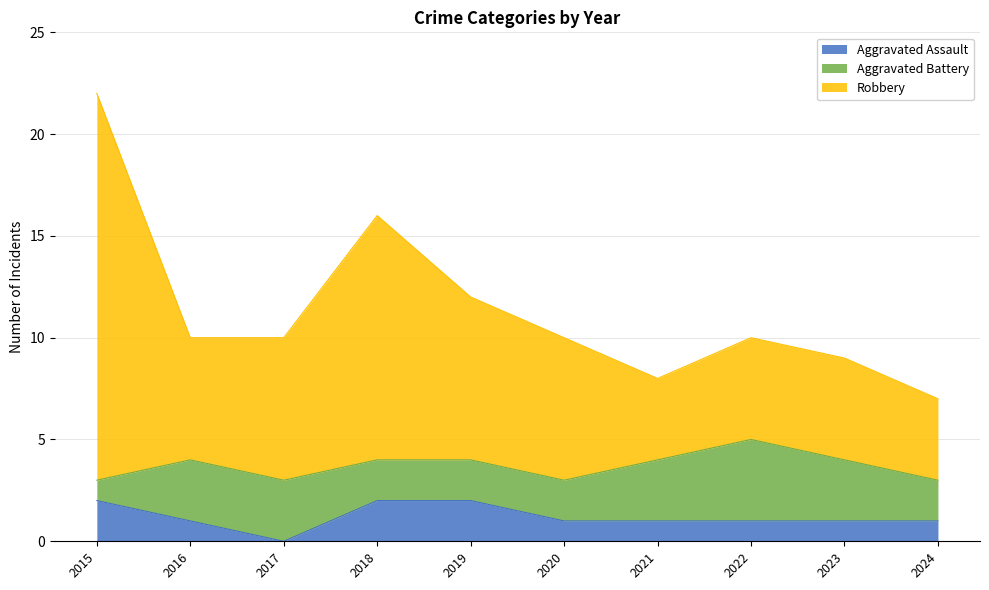

Which series changed the most between 2017 and 2021?

Robbery